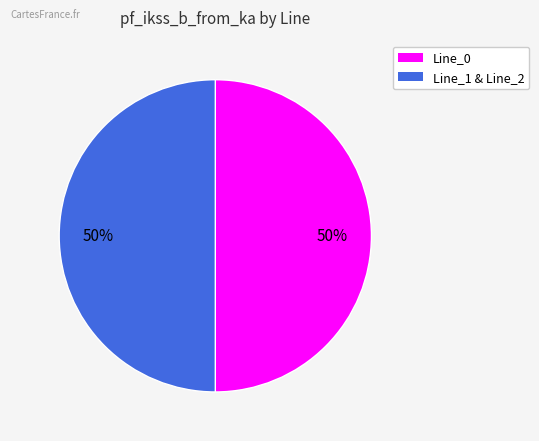

To the nearest percent, what is the average slice percentage?

50%